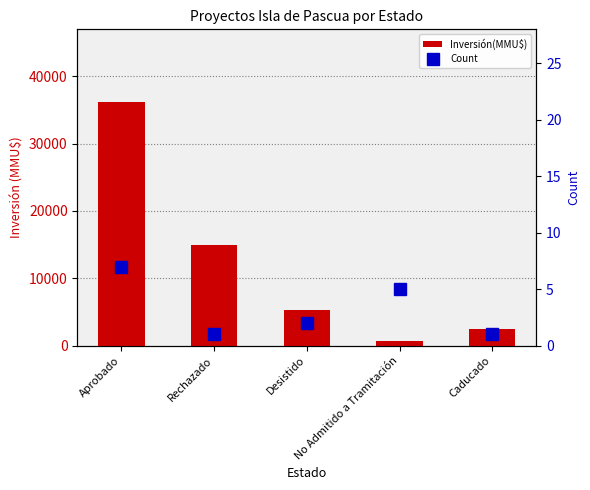

Rank the categories by Inversión(MMU$) value from lowest to highest.

No Admitido a Tramitación, Caducado, Desistido, Rechazado, Aprobado